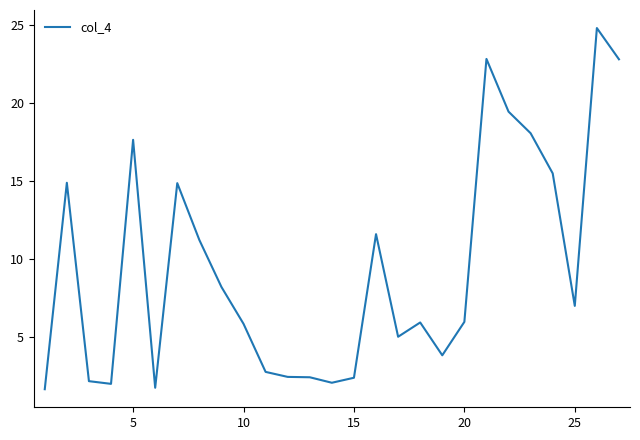

What is the difference between the maximum and minimum values?

23.1